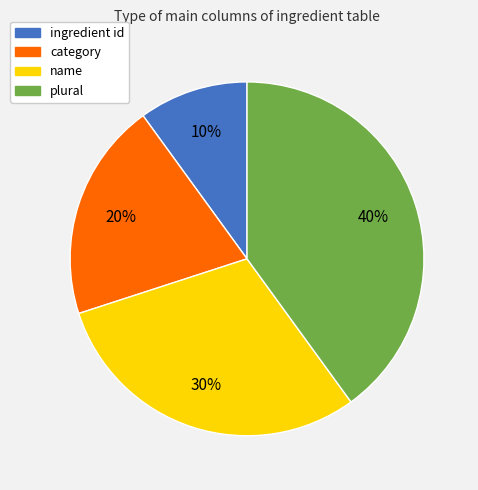

How many slices are in this pie chart?

4